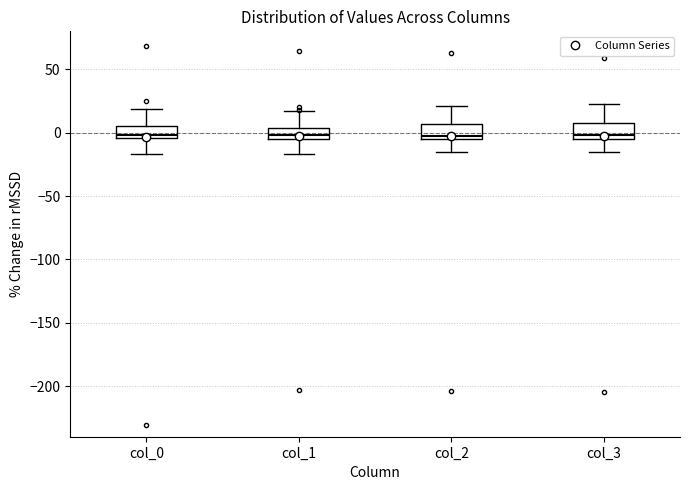

Where is the upper edge of the box for col_2 on the y-axis? The values are not printed on the chart, so give them approximately, as read against the axis.

5